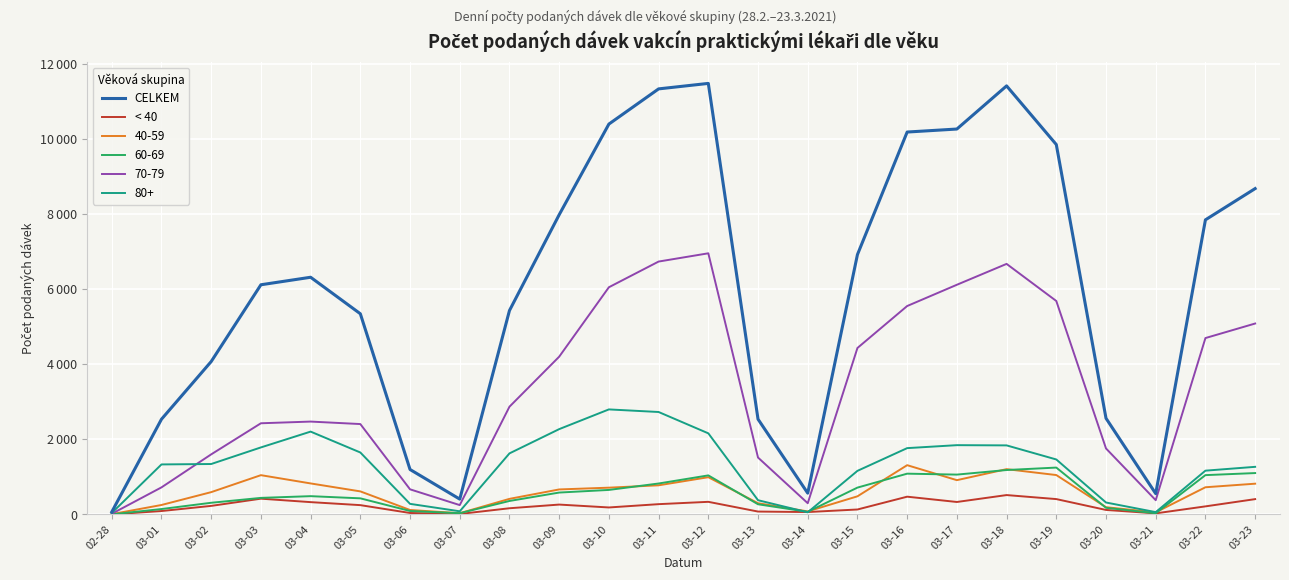

What is the label of the 17th point from the right?

03-07